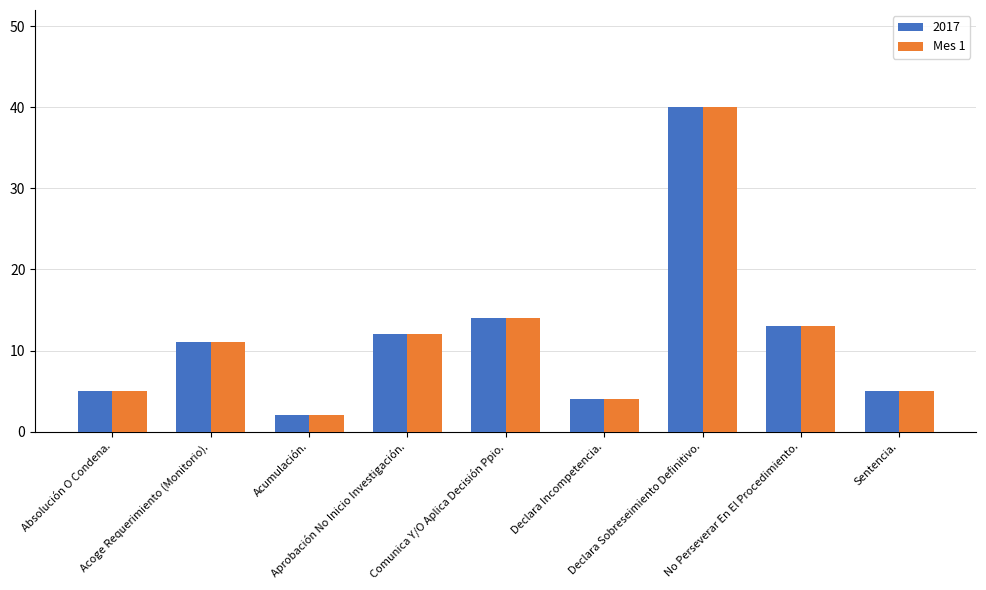

What is the maximum value shown in the chart?

40